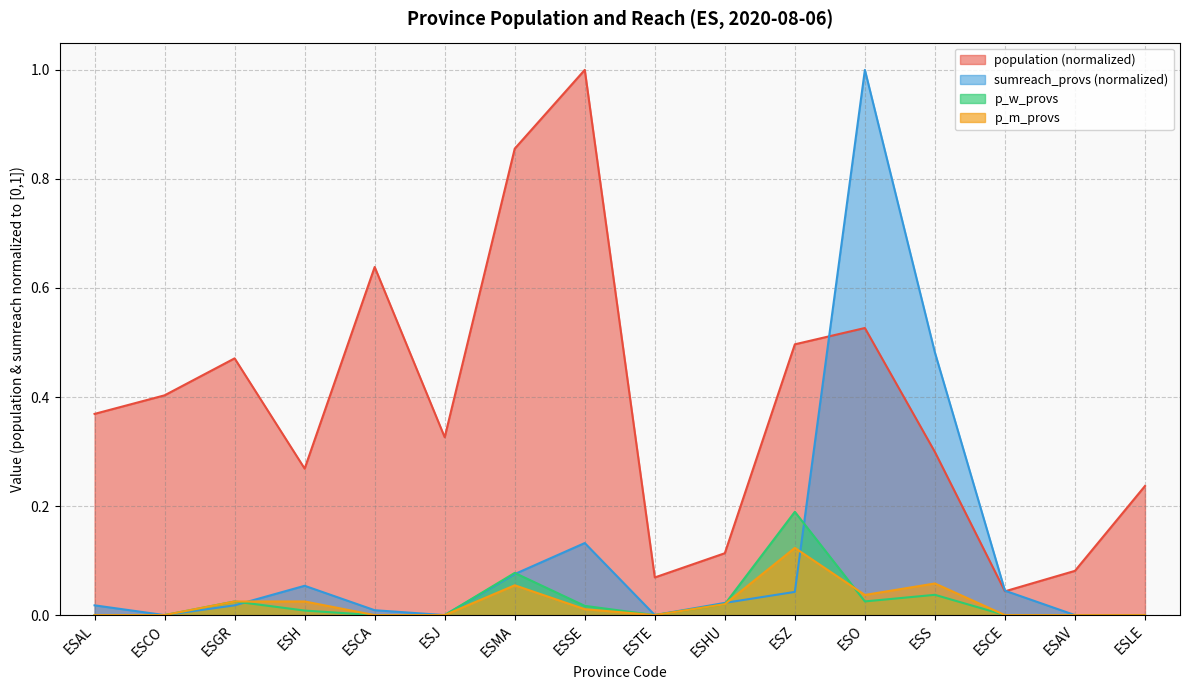

Reading left to right, list all the values displayed in this chart.

population: ESAL=0.4	ESCO=0.4	ESGR=0.5	ESH=0.3	ESCA=0.6	ESJ=0.3	ESMA=0.9	ESSE=1.0	ESTE=0.1	ESHU=0.1	ESZ=0.5	ESO=0.5	ESS=0.3	ESCE=0.0	ESAV=0.1	ESLE=0.2
sumreach_provs: ESAL=0.0	ESCO=0.0	ESGR=0.0	ESH=0.1	ESCA=0.0	ESJ=0.0	ESMA=0.1	ESSE=0.1	ESTE=0.0	ESHU=0.0	ESZ=0.0	ESO=1.0	ESS=0.5	ESCE=0.0	ESAV=0.0	ESLE=0.0
p_w_provs: ESAL=0.0	ESCO=0.0	ESGR=0.0	ESH=0.0	ESCA=0.0	ESJ=0.0	ESMA=0.1	ESSE=0.0	ESTE=0.0	ESHU=0.0	ESZ=0.2	ESO=0.0	ESS=0.0	ESCE=0.0	ESAV=0.0	ESLE=0.0
p_m_provs: ESAL=0.0	ESCO=0.0	ESGR=0.0	ESH=0.0	ESCA=0.0	ESJ=0.0	ESMA=0.1	ESSE=0.0	ESTE=0.0	ESHU=0.0	ESZ=0.1	ESO=0.0	ESS=0.1	ESCE=0.0	ESAV=0.0	ESLE=0.0